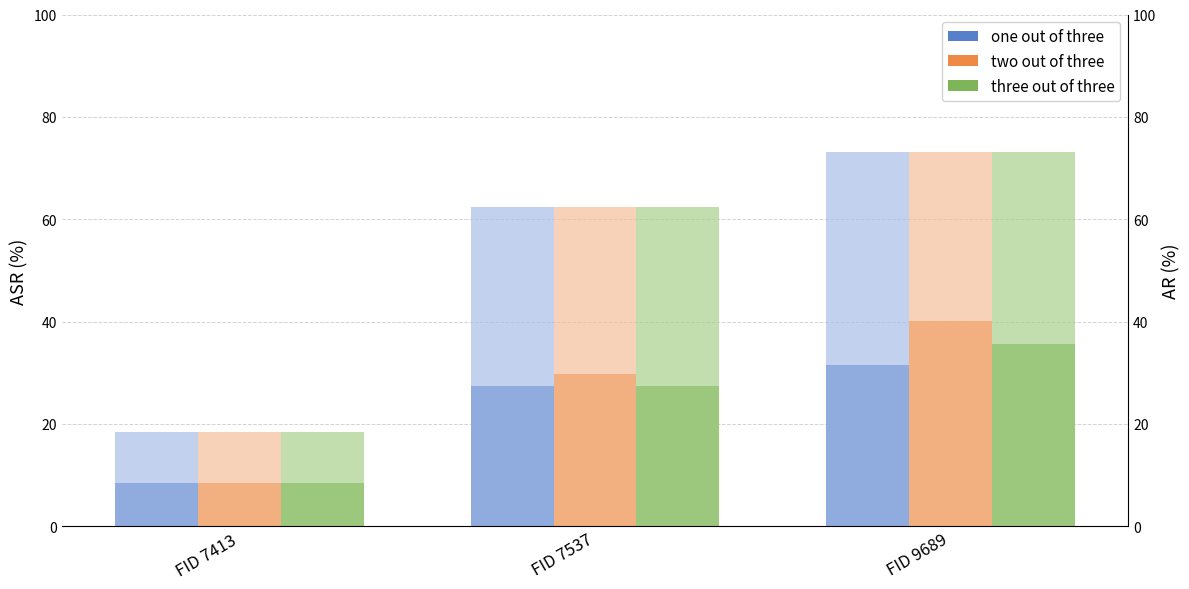

Rank the series at FID 7537 from highest to lowest value.

two out of three, one out of three, three out of three